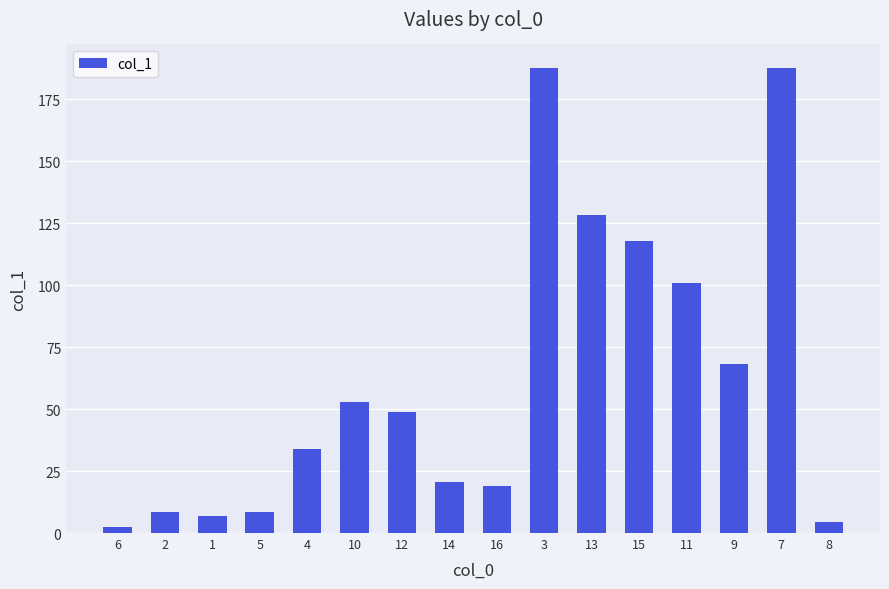

Between 10 and 12, which is larger?

10